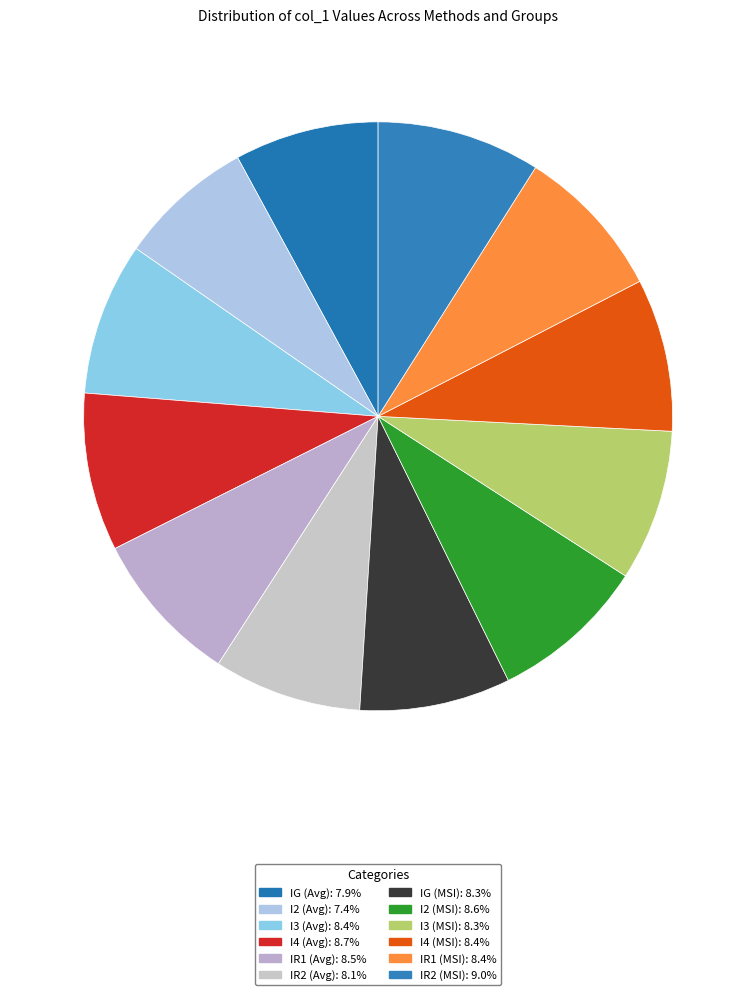

Rank the categories by value from highest to lowest.

IR2 (MSI), I4 (Avg), I2 (MSI), IR1 (Avg), IR1 (MSI), I4 (MSI), I3 (Avg), I3 (MSI), IG (MSI), IR2 (Avg), IG (Avg), I2 (Avg)